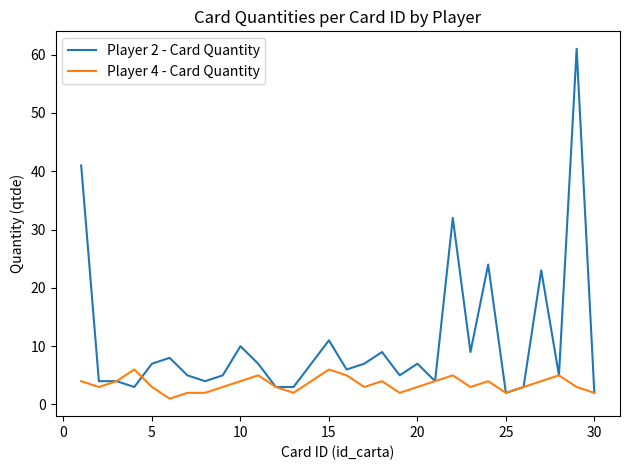

Which series has the largest range (max minus min)?

Player 2 - Card Quantity